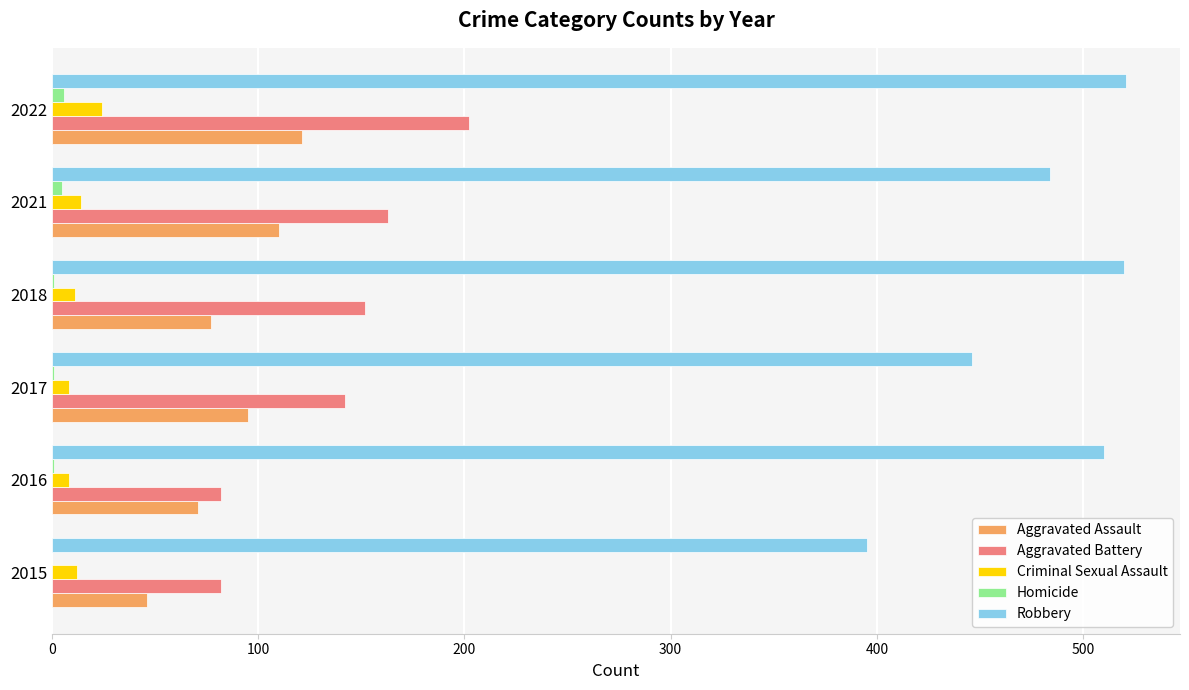

At which label is Robbery closest to 458?

2017